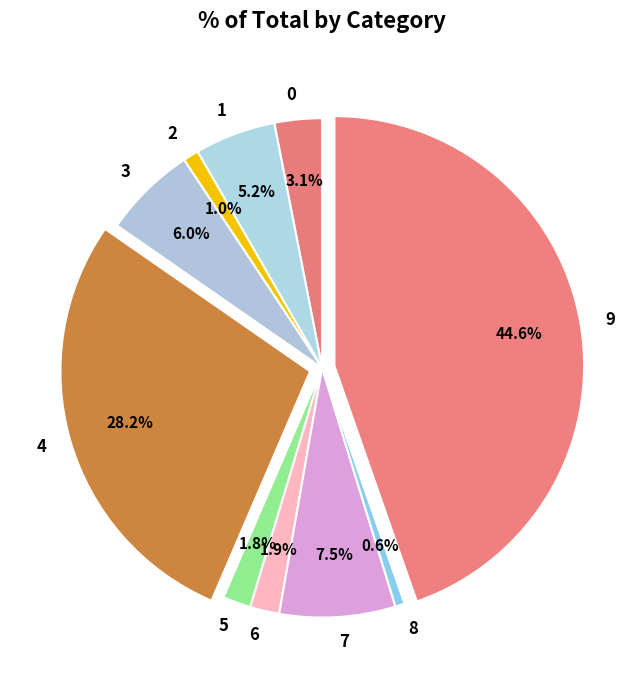

How much of the chart is everything except 0?

96.9%